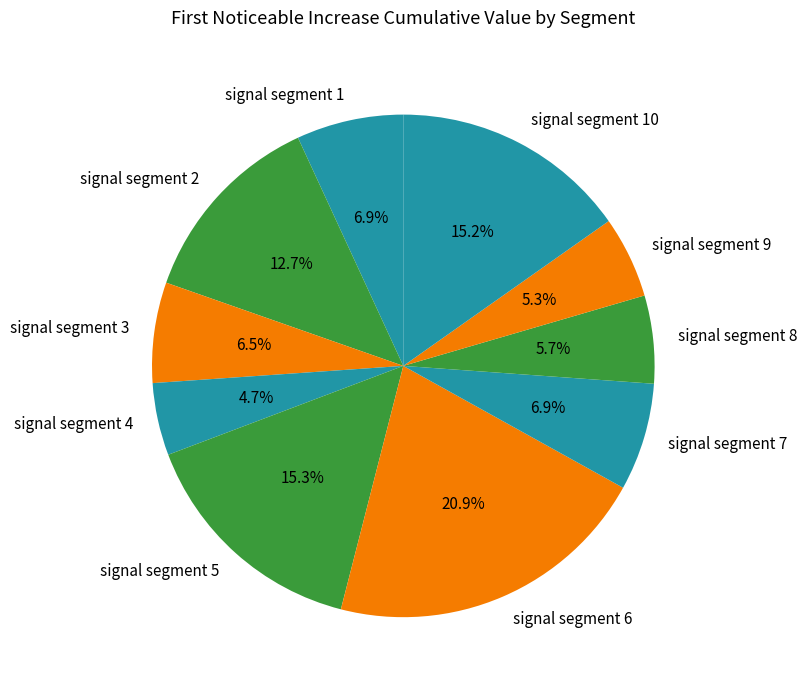

Combined, what portion of the pie is signal segment 3 and signal segment 7?

13.4%